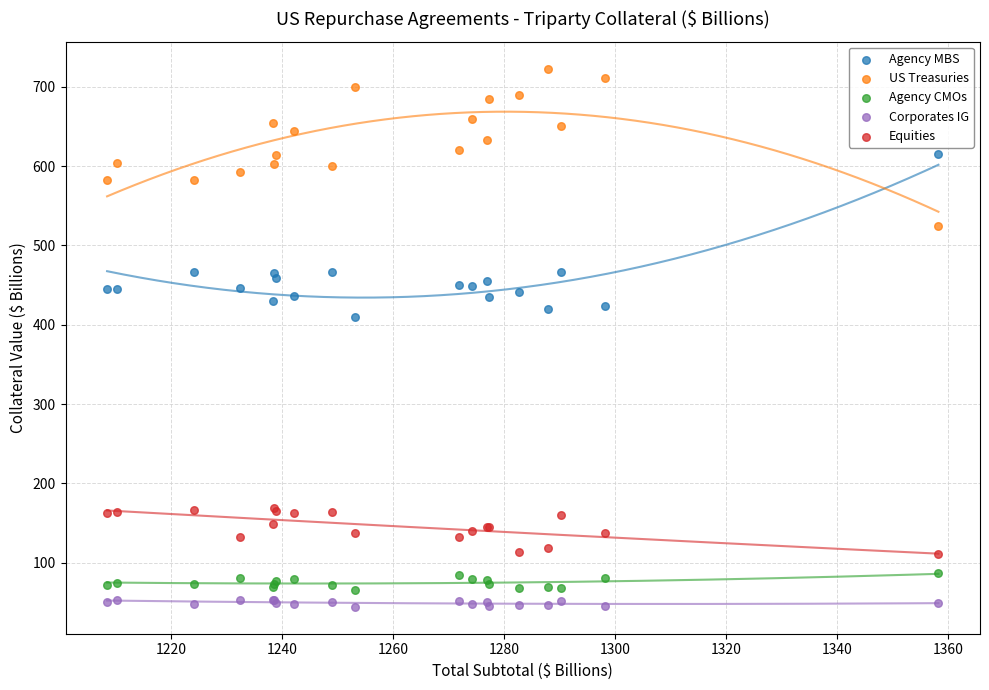

Across all series, what Y value is closest to 383?

409.4